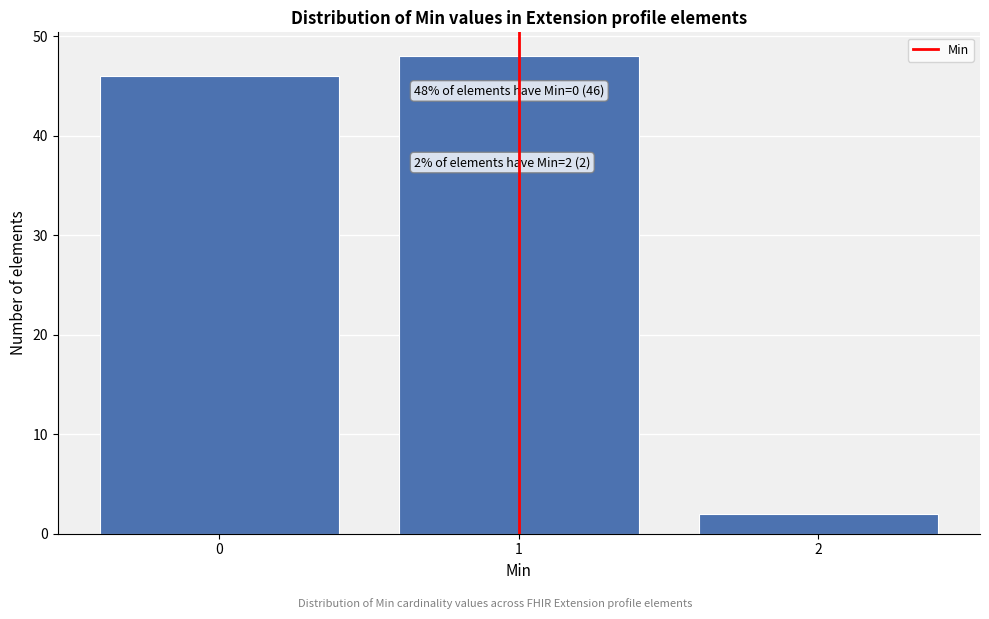

Reading left to right, list all the values displayed in this chart.

0=46	1=48	2=2